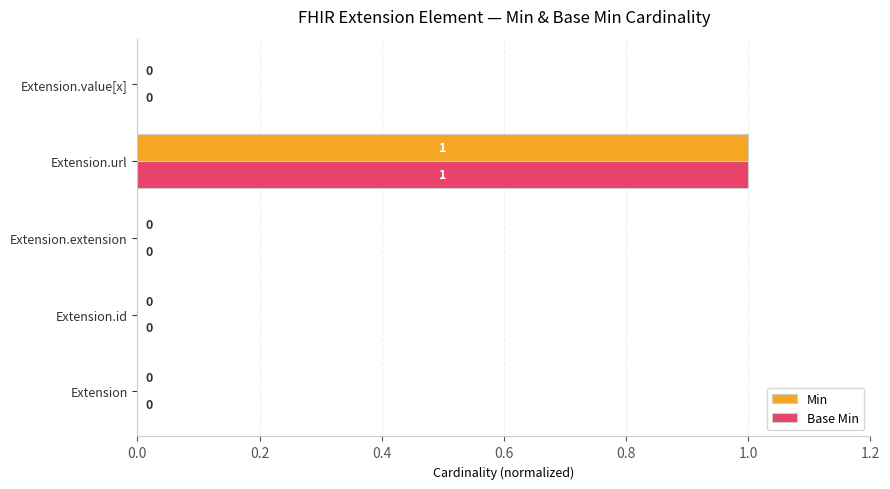

The value of Min at Extension is 0. True or false?

True